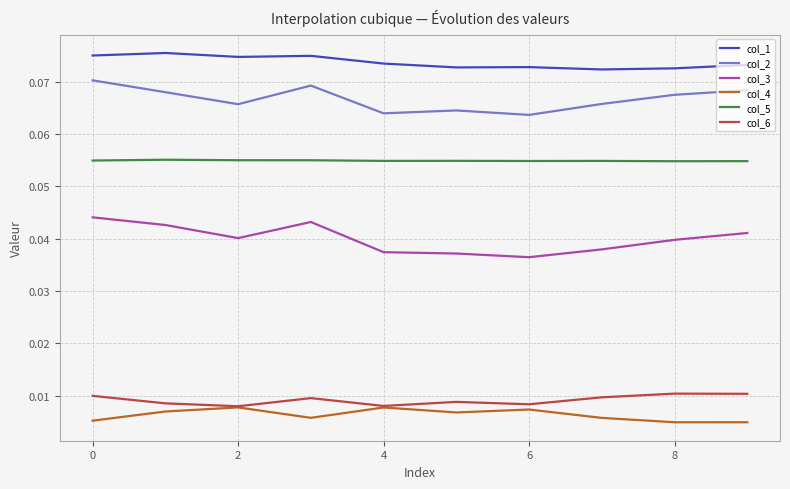

In col_3, how many points are lower than both neighbors (excluding endpoints)?

2